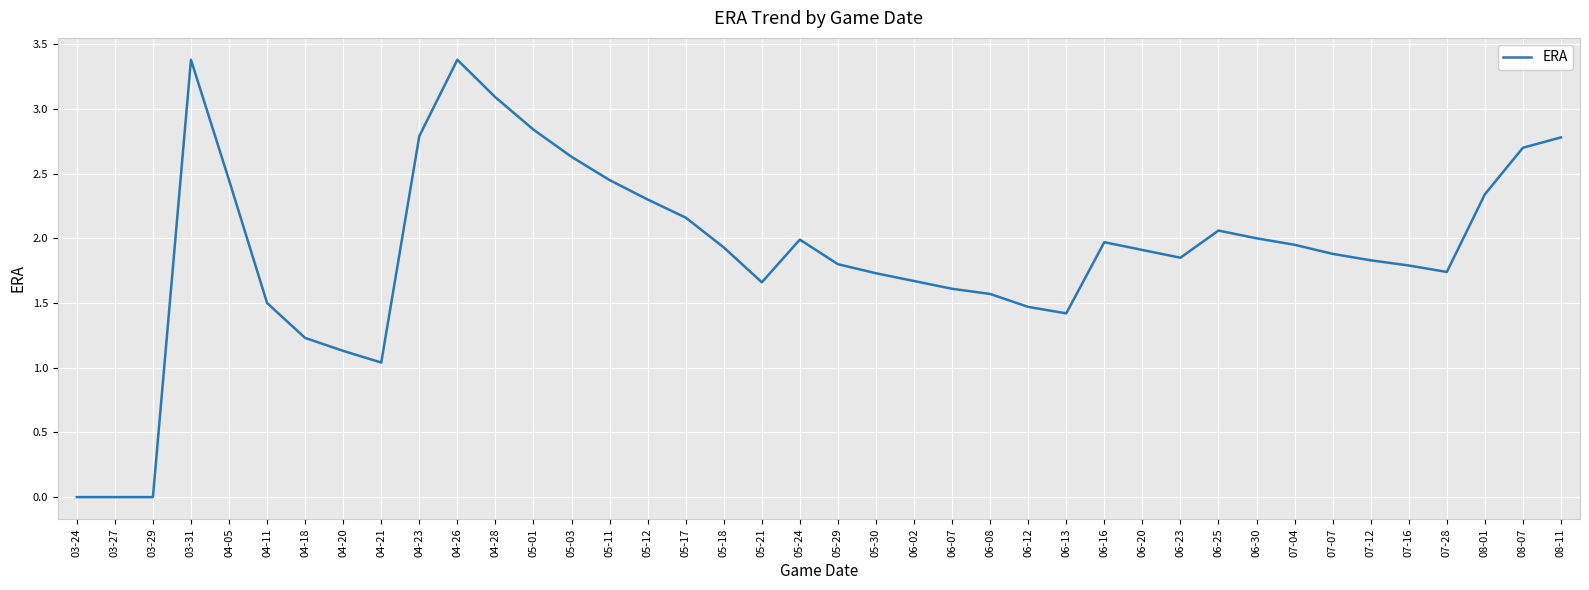

True or false: the data has more than 2 interior local peaks.

True